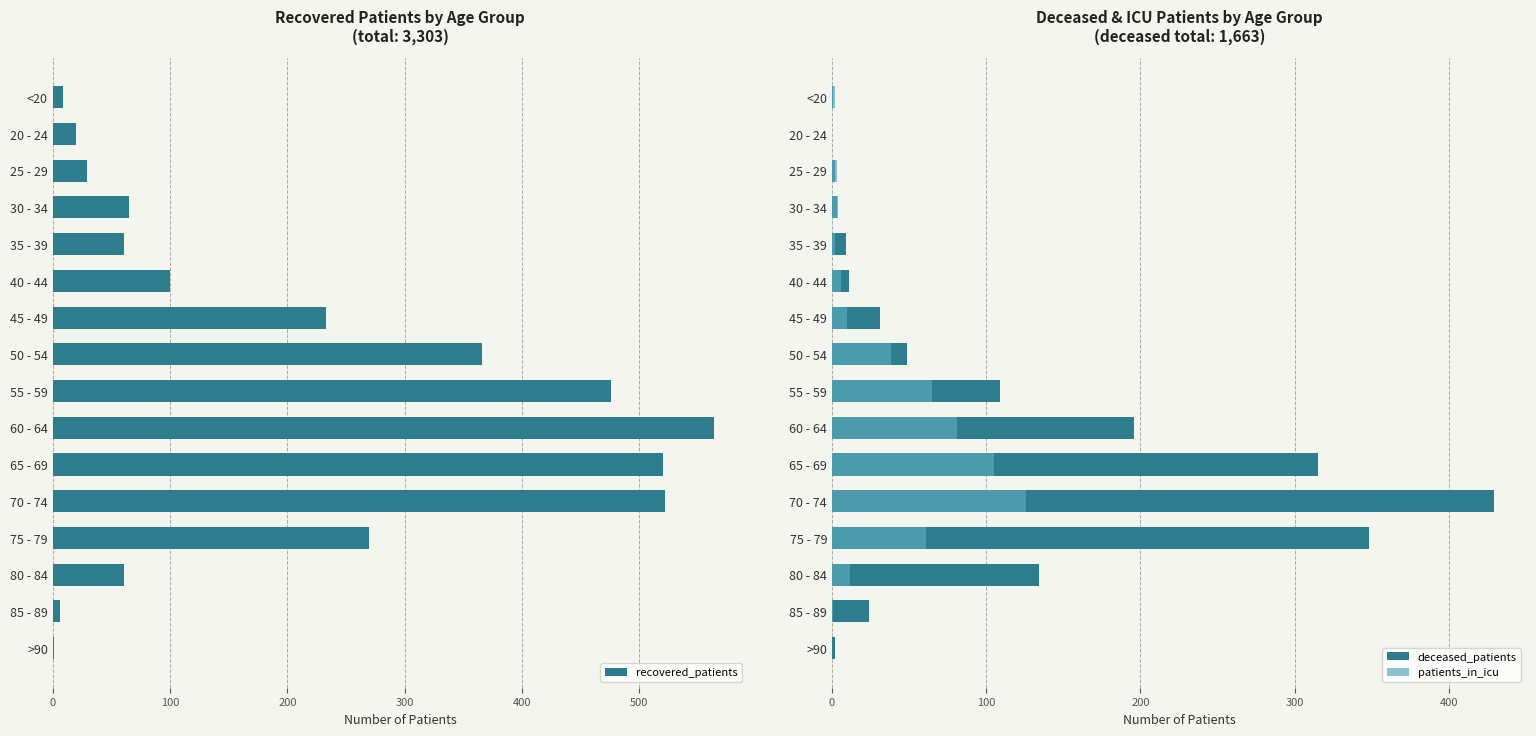

Where is recovered_patients nearest to the value 282?

75 - 79